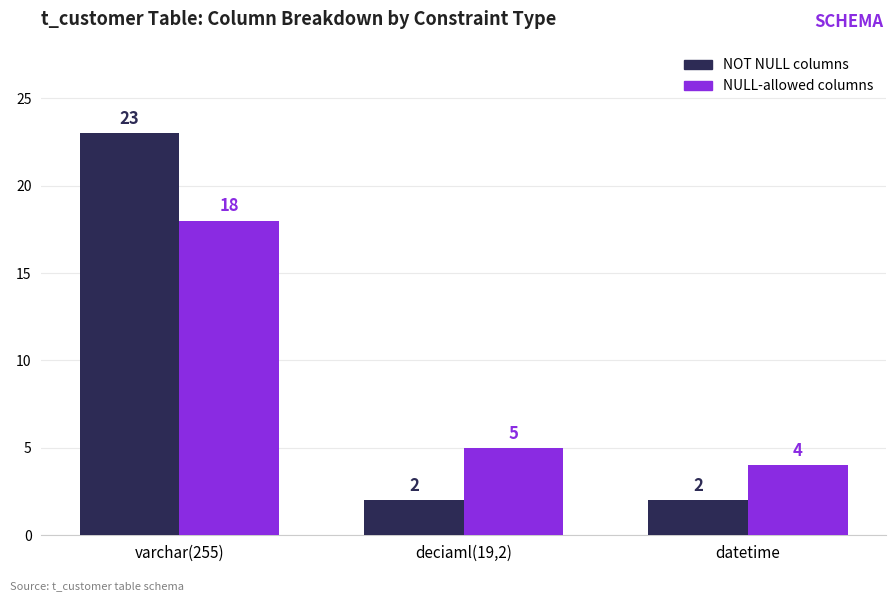

Count the number of categories in the chart.

3